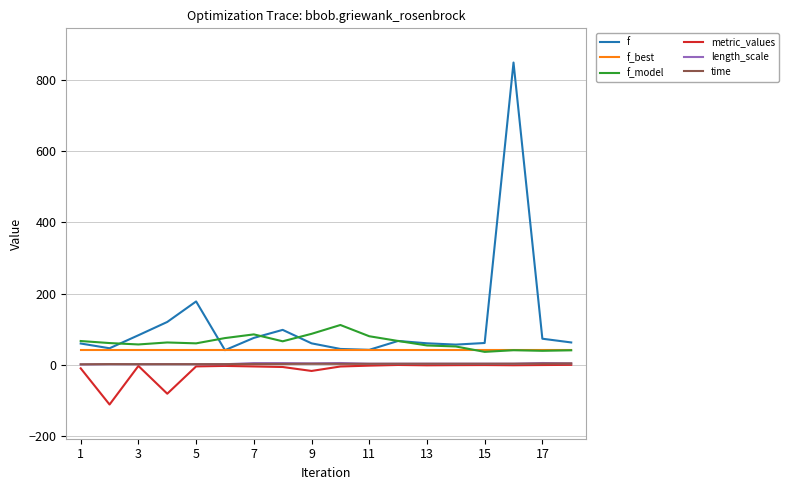

Which series has the largest total across all categories?

f